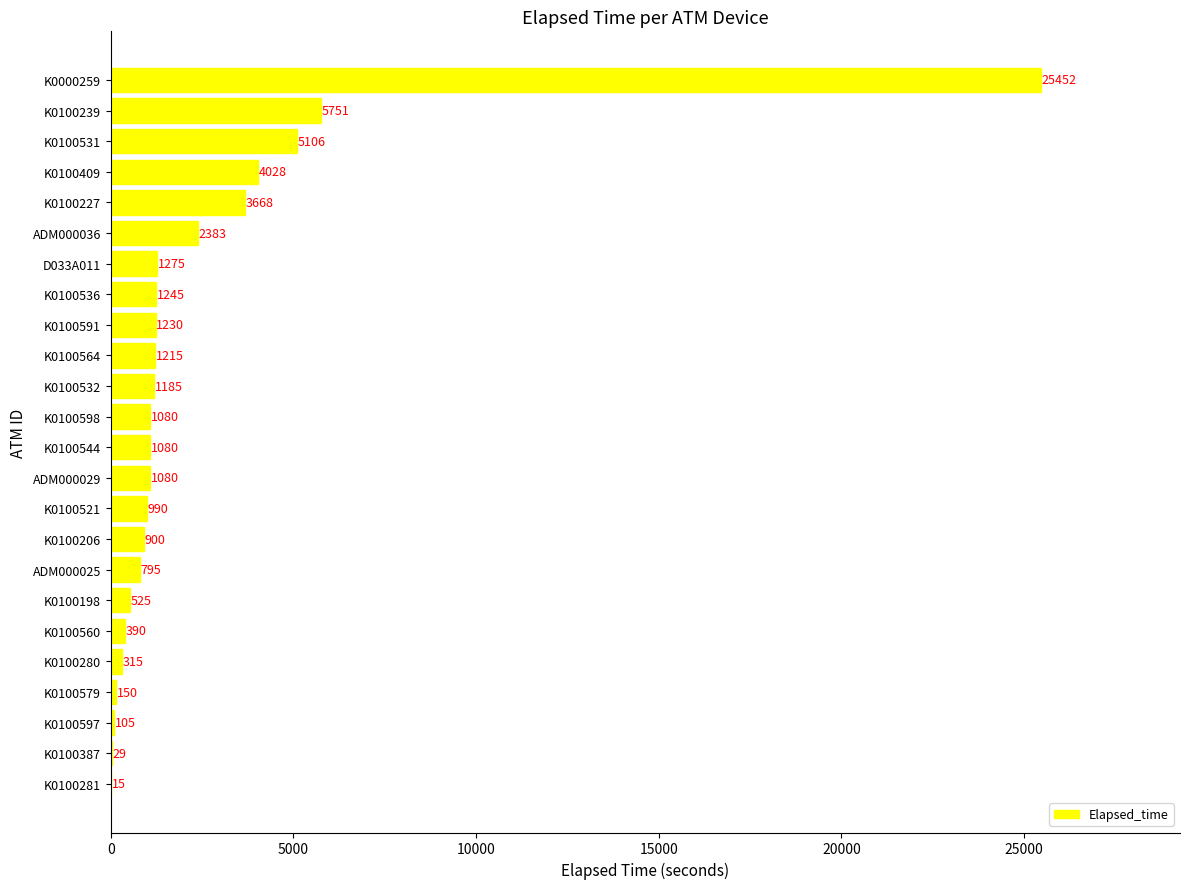

What is the maximum value shown in the chart?

25452